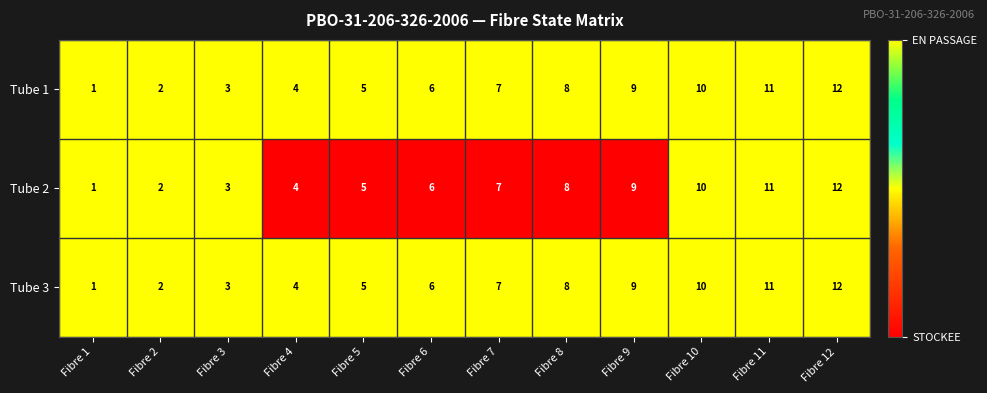

What is the total value across all series at Fibre 6?

18